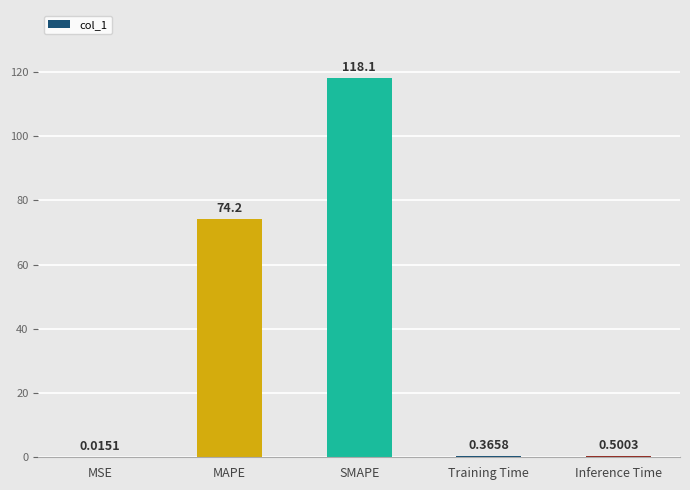

Where is the data nearest to the value 59?

MAPE